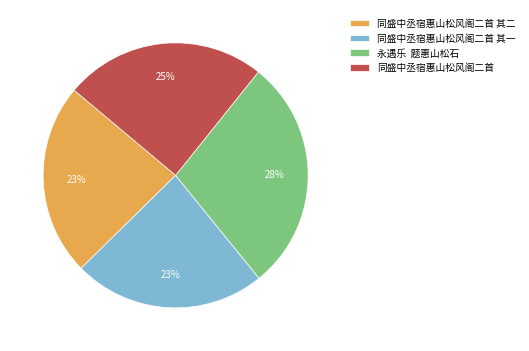

Is it true that 同盛中丞宿惠山松风阁二首 is 36% of the pie?

False